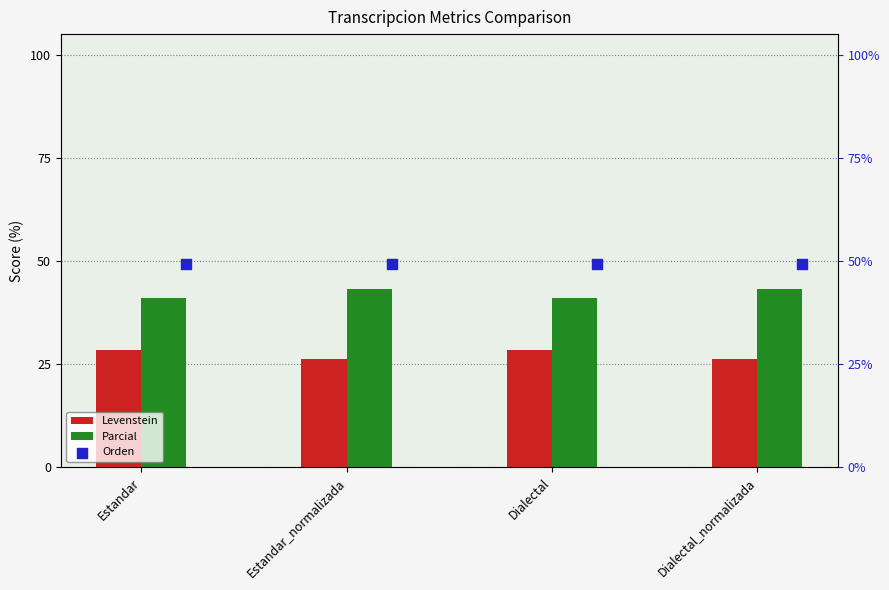

What is the total value across all series at Dialectal?

119.0